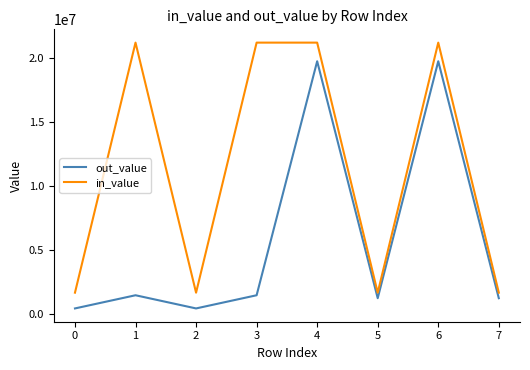

True or false: out_value has a value of 424184 at 0.

True